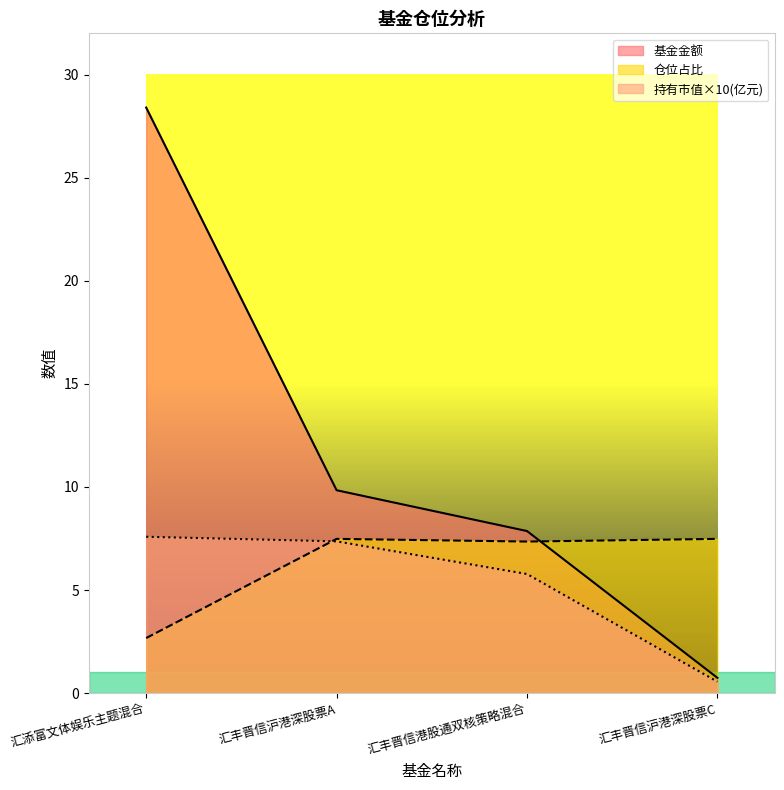

What is the difference between the 仓位占比 values at 汇添富文体娱乐主题混合 and 汇丰晋信沪港深股票C?

4.8